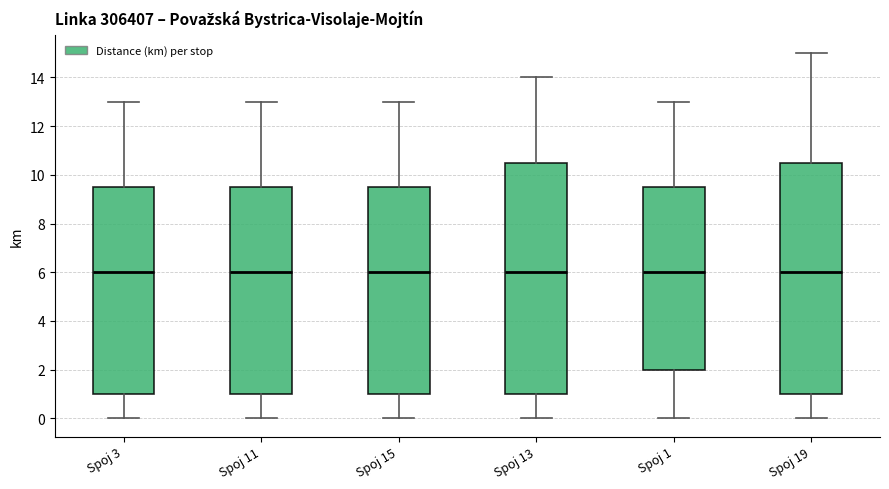

Where is the lower edge of the box for Spoj 1 on the y-axis? The values are not printed on the chart, so give them approximately, as read against the axis.

2.0